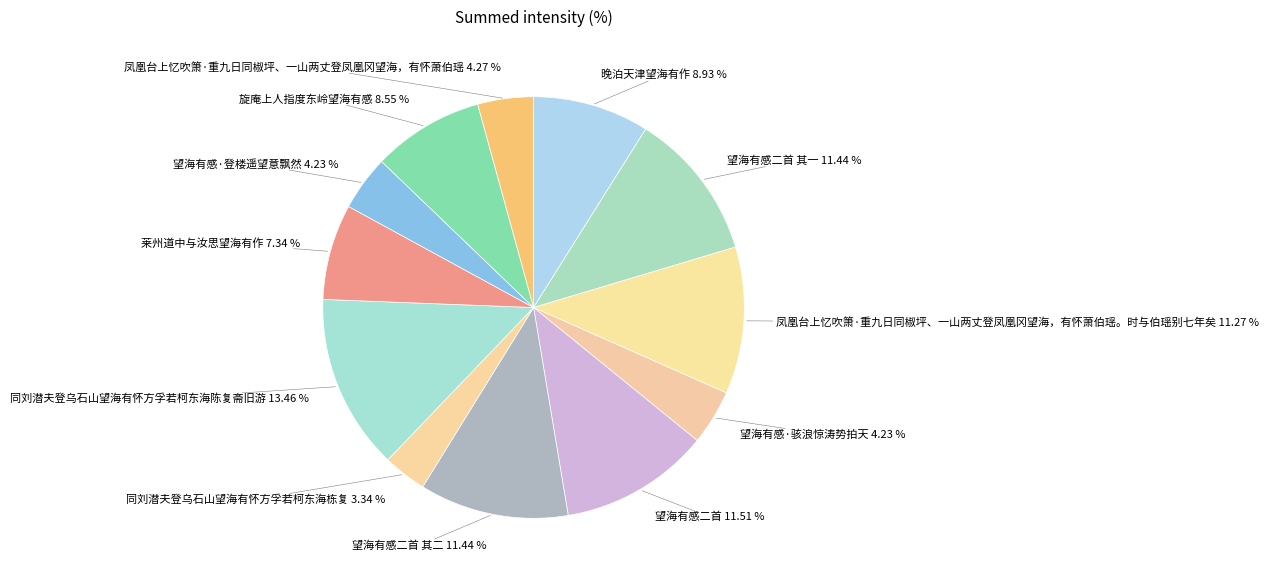

Is there any slice that represents more than half of the pie?

No